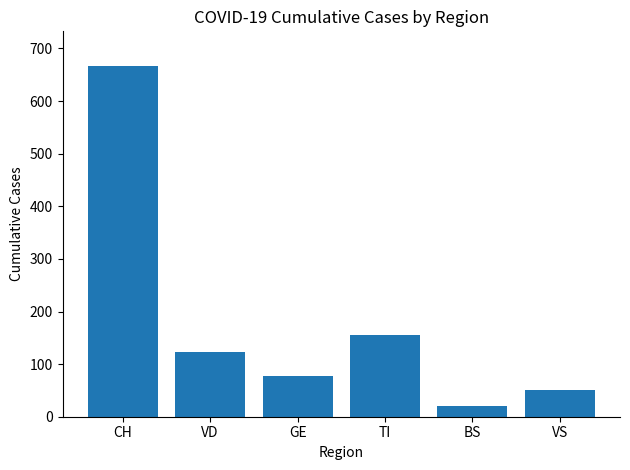

Reading left to right, list all the values displayed in this chart.

666	123	78	155	21	51